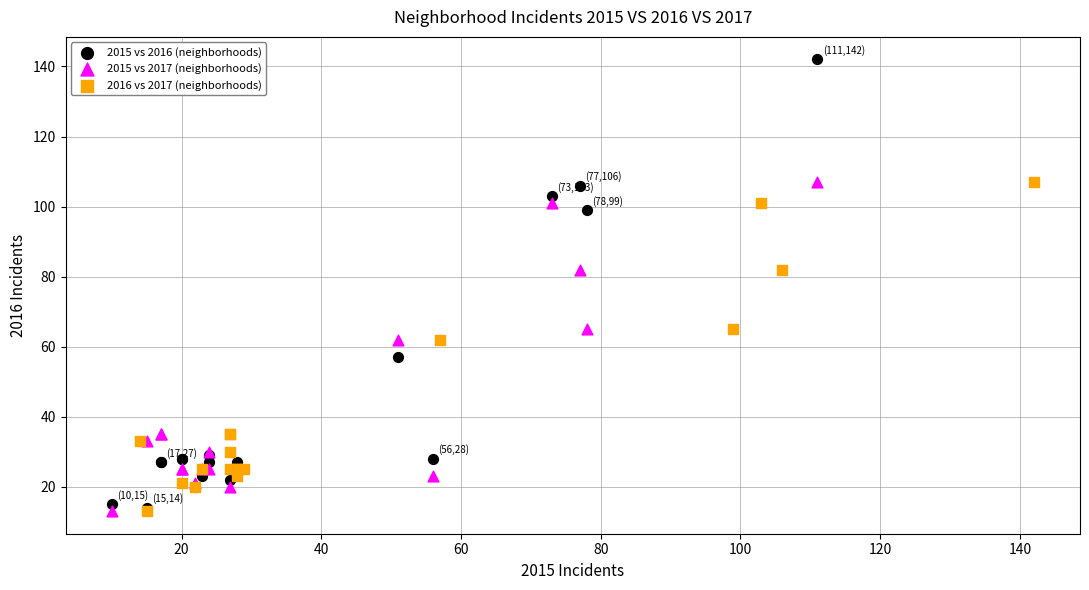

Which series reaches the maximum Y coordinate?

2015 vs 2016 (neighborhoods)